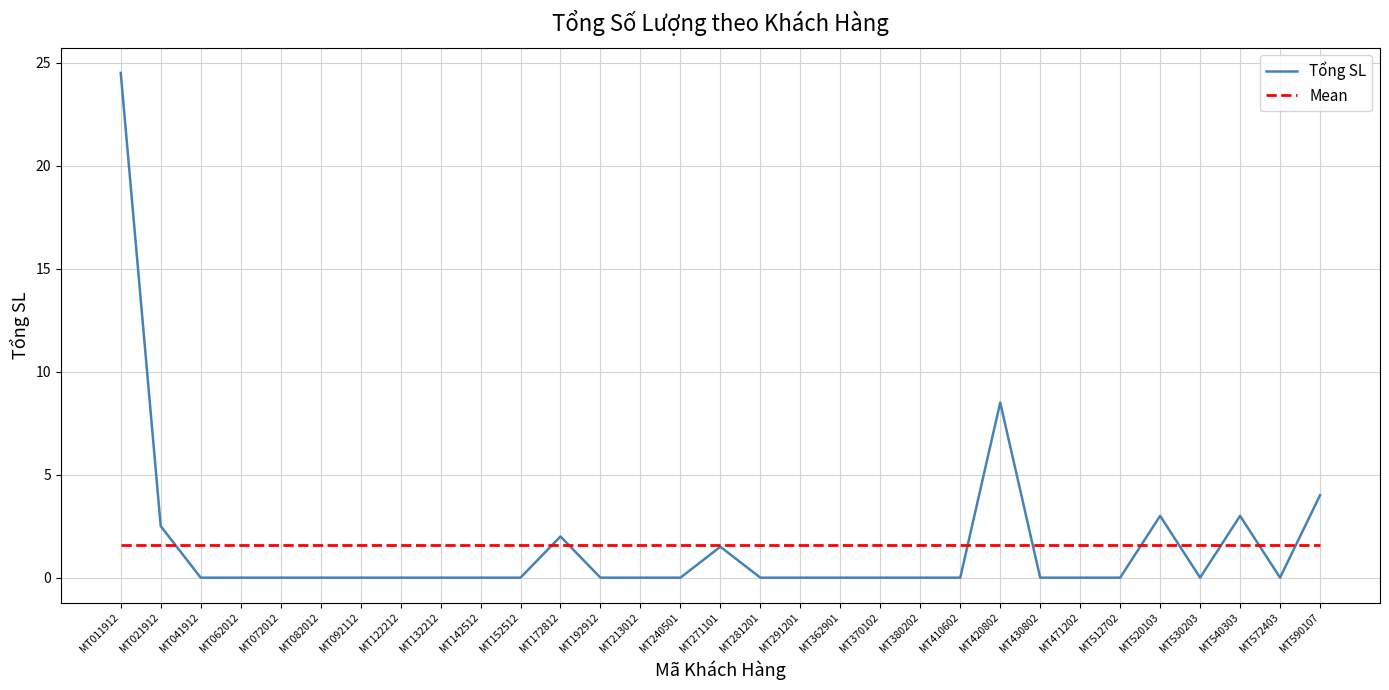

How many lines are shown in the chart?

2